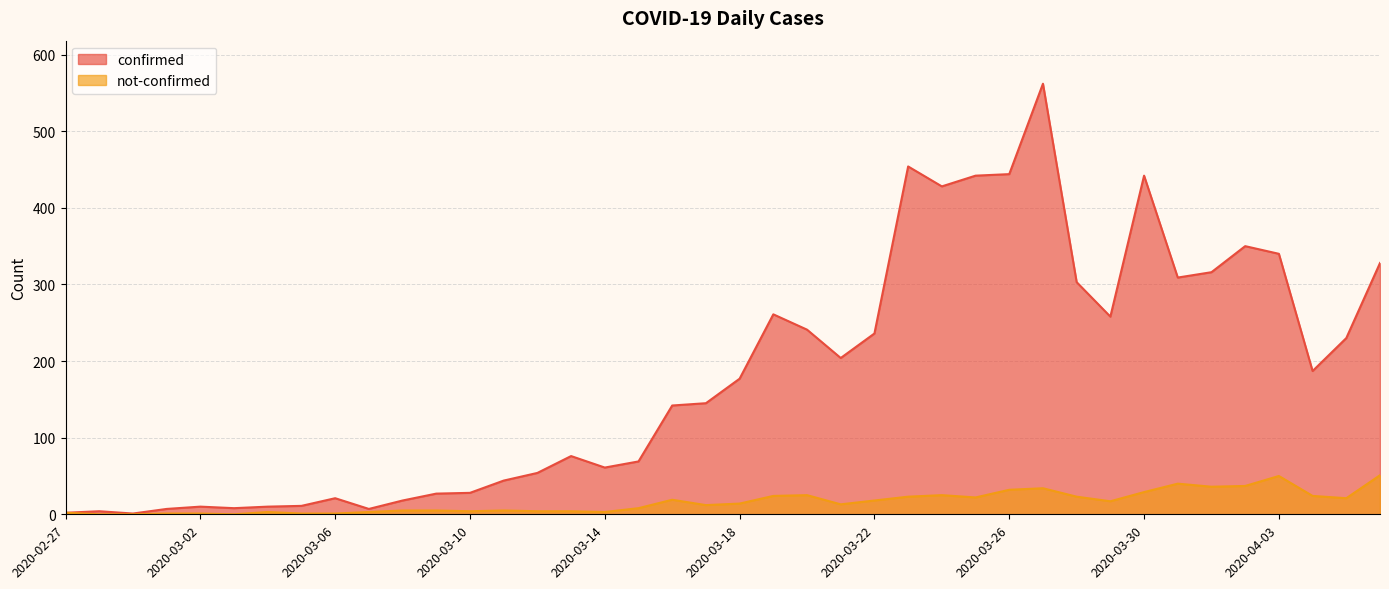

What is the difference between the maximum and minimum values in the confirmed series?

561